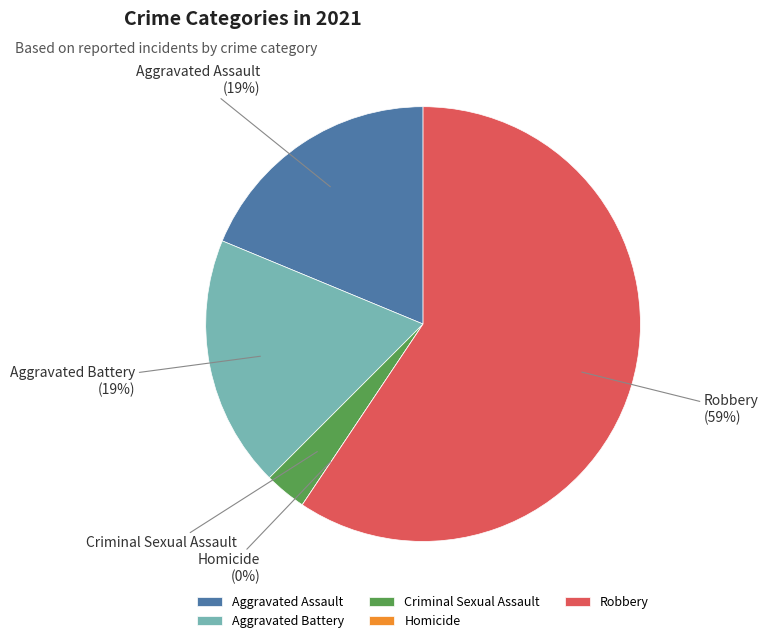

Rank the categories by value from lowest to highest.

Homicide, Criminal Sexual Assault, Aggravated Assault, Aggravated Battery, Robbery